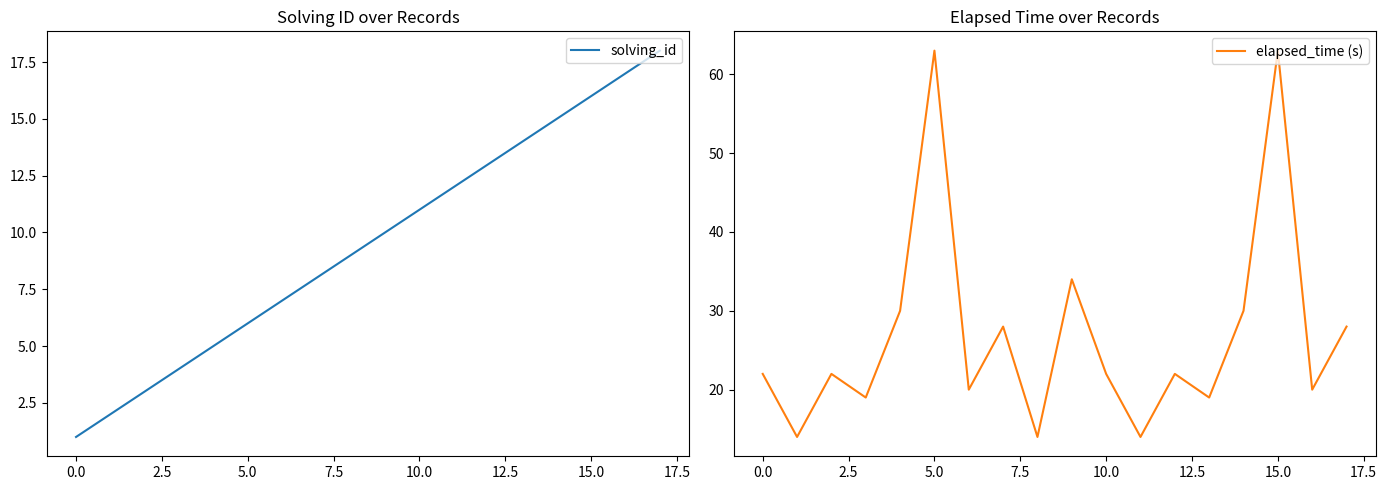

Reading left to right, list all the values displayed in this chart.

solving_id: 1	2	3	4	5	6	7	8	9	10	11	12	13	14	15	16	17	18
elapsed_time (s): 22	14	22	19	30	63	20	28	14	34	22	14	22	19	30	63	20	28